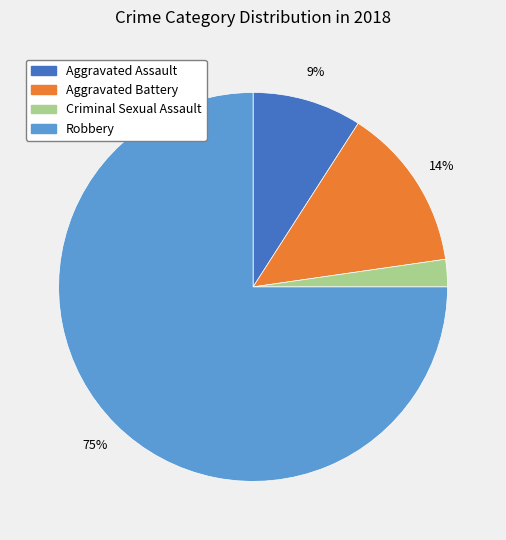

Which slice is the smallest?

Criminal Sexual Assault